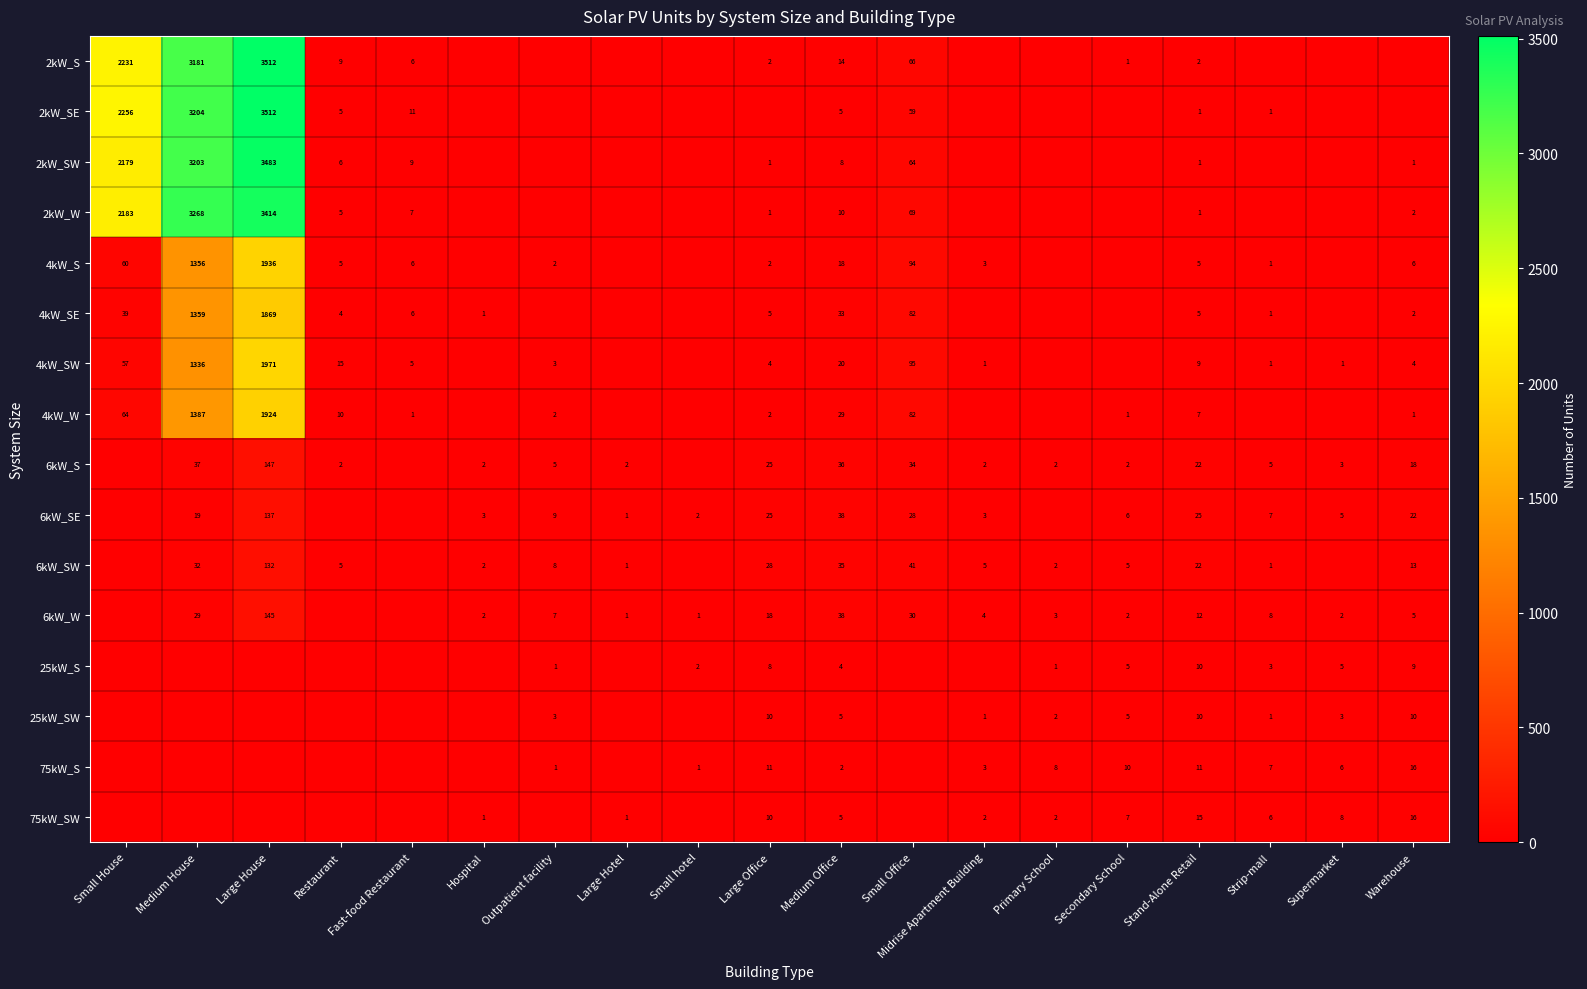

What is the difference between the highest and lowest values at Medium Office?

36